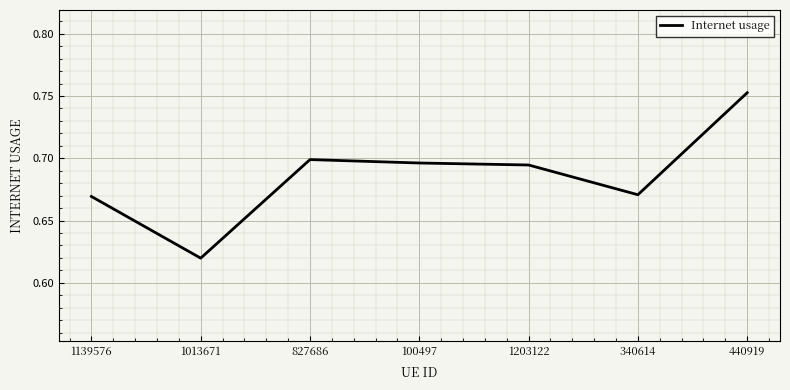

Does the chart display data point markers on the line(s)?

No